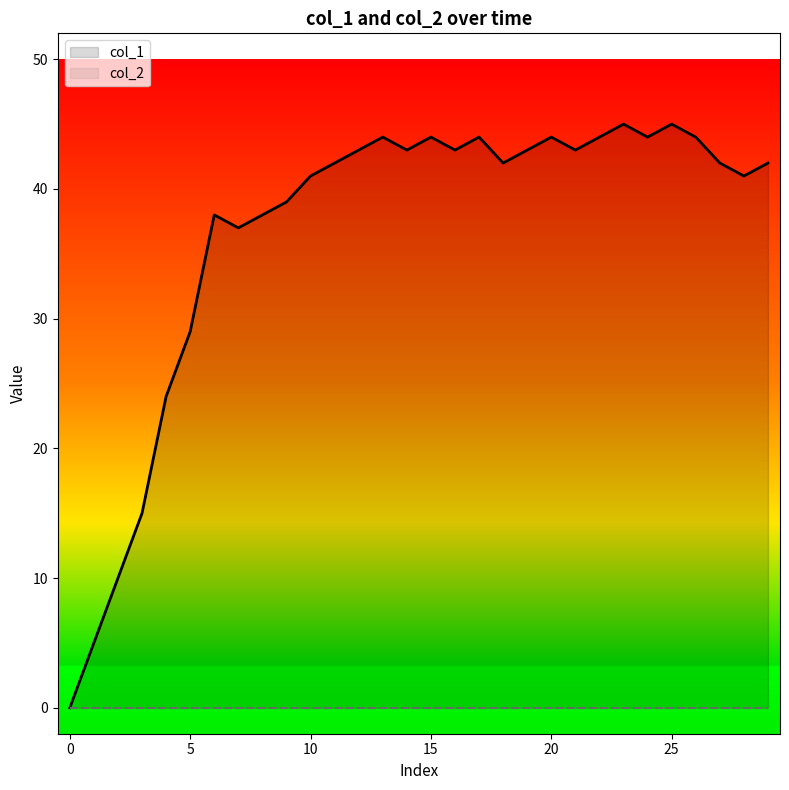

True or false: the data shows 63 at 44.

False